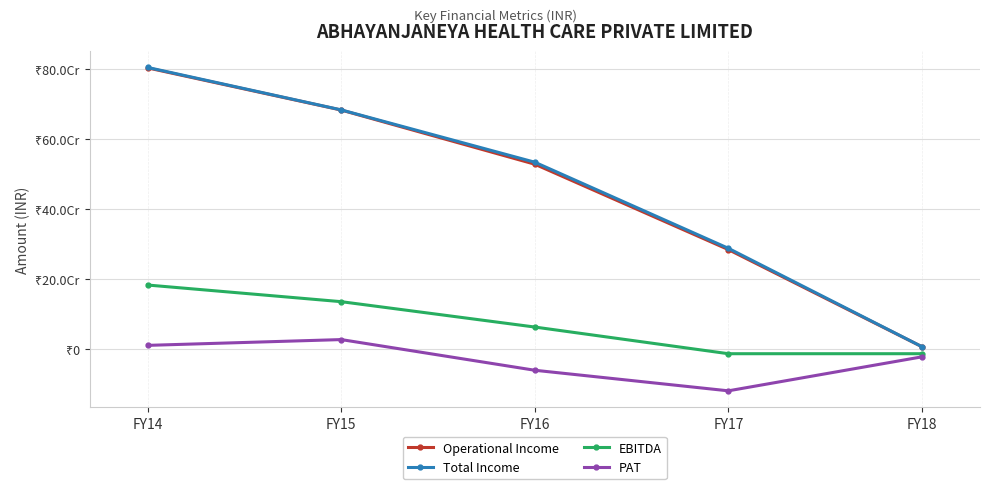

Is this an area chart (filled region under the line)?

No